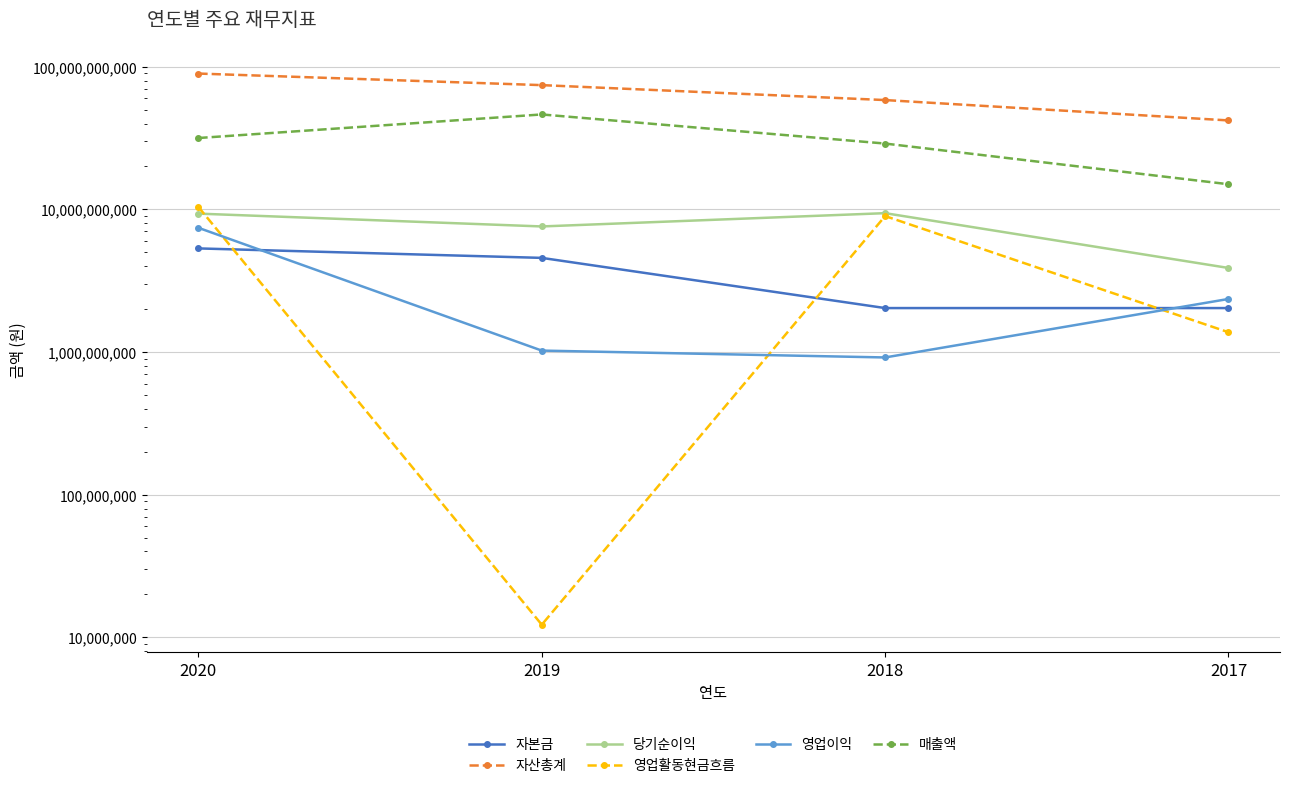

How many lines are shown in the chart?

6